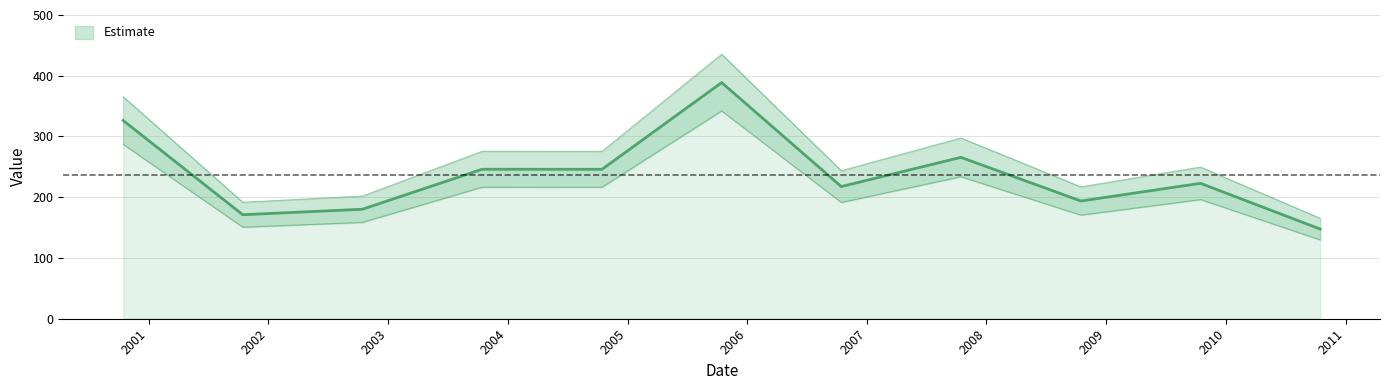

What position from the right is 2007-10-15?

4